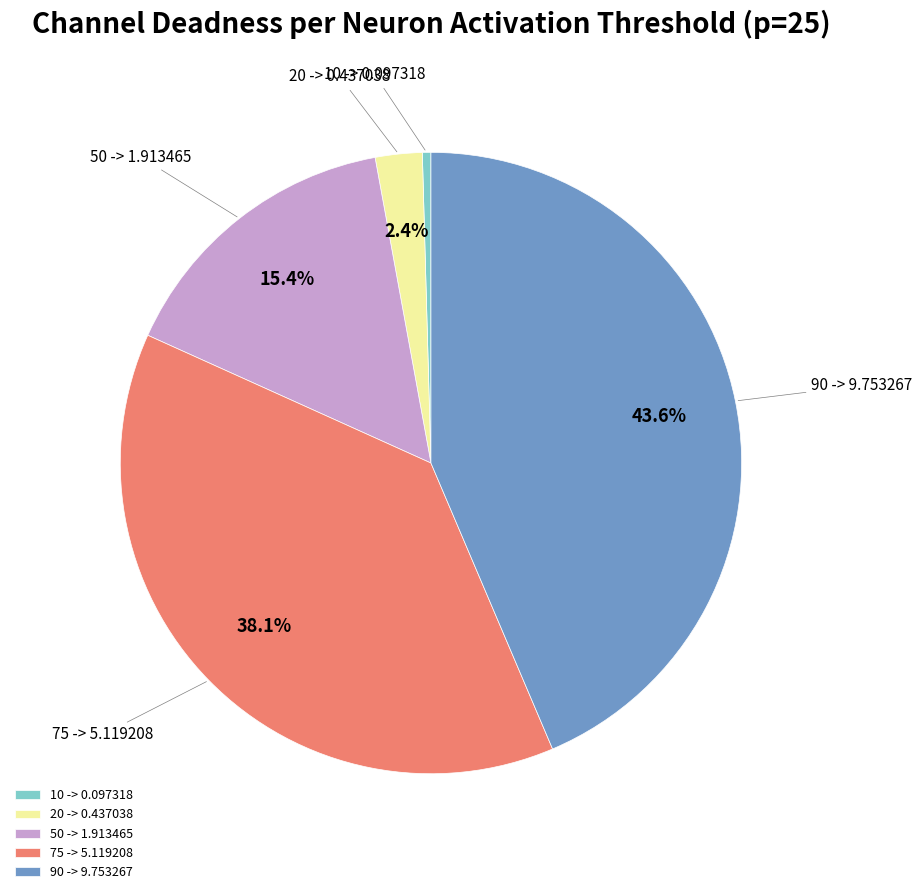

Is it true that 75 -> 5.119208 is 49% of the pie?

False